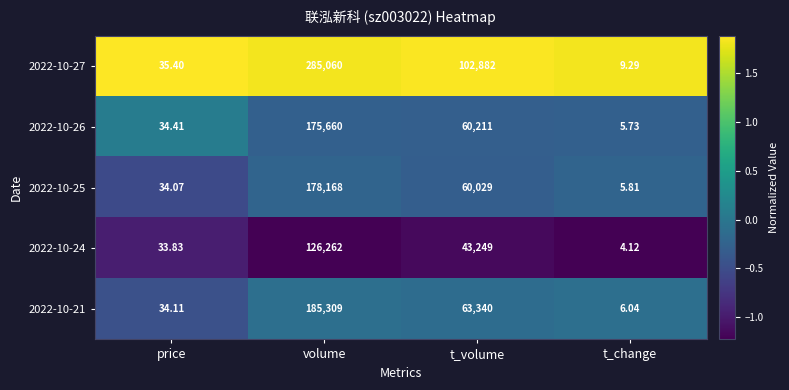

Which label corresponds to the smallest value in the chart?

t_change